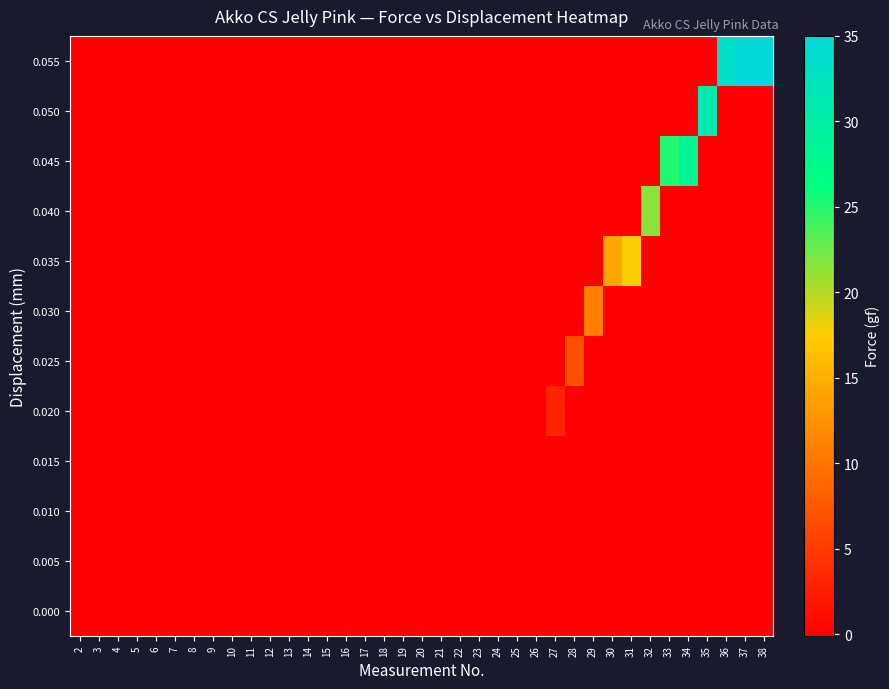

At which category is the sum across all series the highest?

37